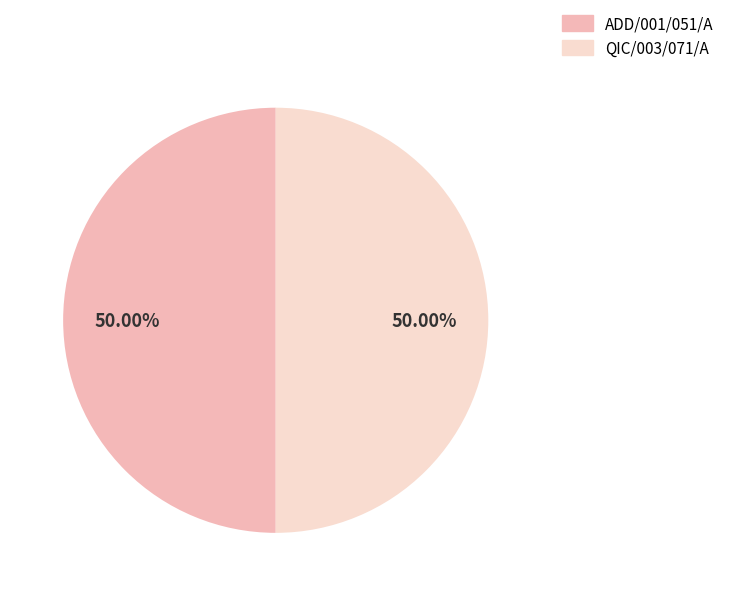

True or false: ADD/001/051/A accounts for 88% of the total.

False